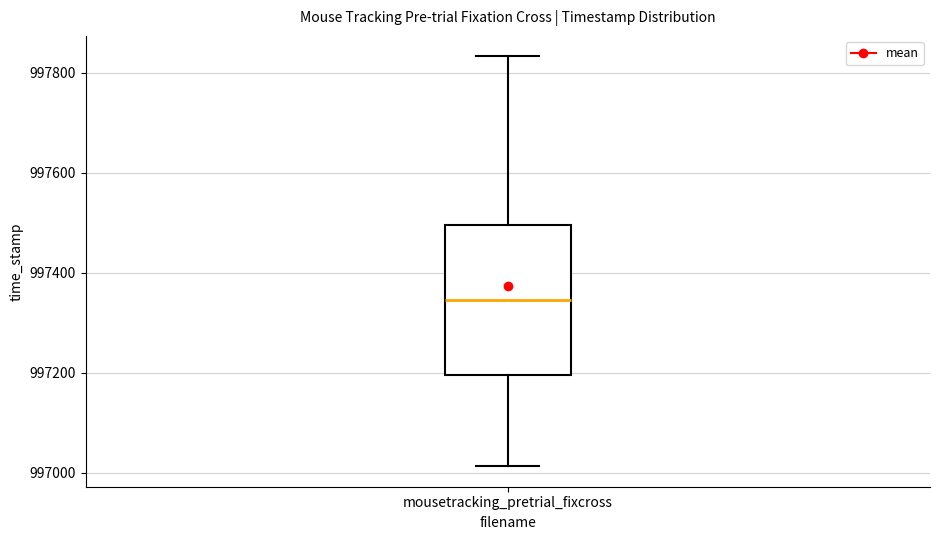

Read this box plot against the y-axis: the position of the median line, the range covered by the box, and the ends of both whiskers. The values are not printed on the chart, so give them approximately, as read against the axis.

median 997340, box 997200 to 997500, whiskers 997020 to 997840